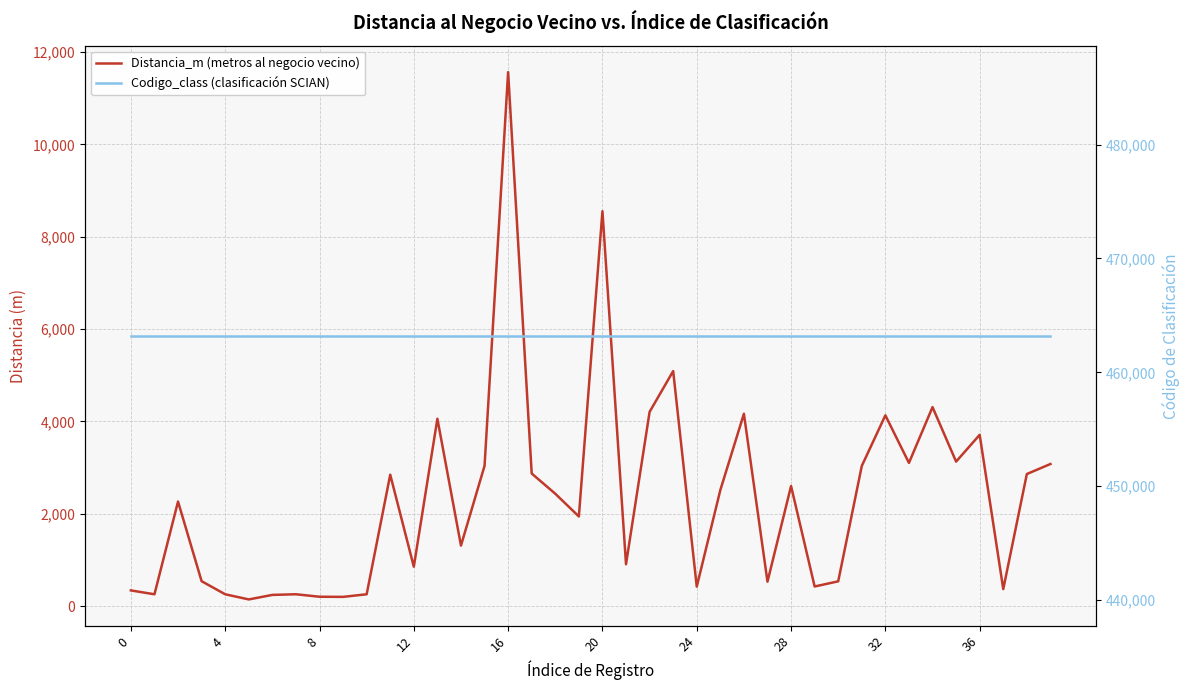

Read the Distancia_m (metros al negocio vecino) value at 24.

420.1